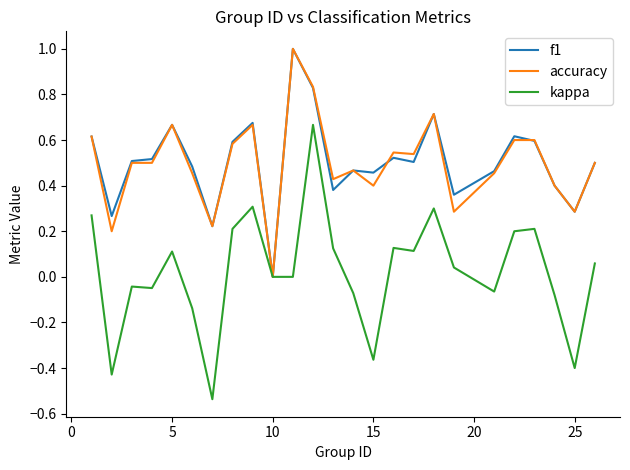

Which series has the largest range (max minus min)?

kappa